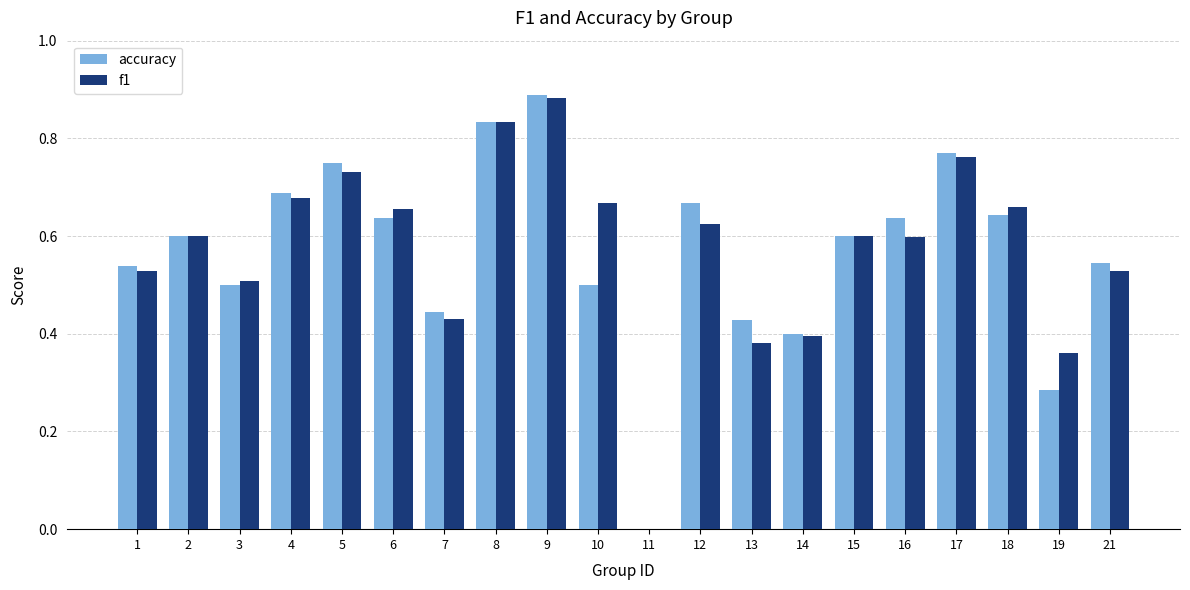

What is the sum of all f1 values?

11.4